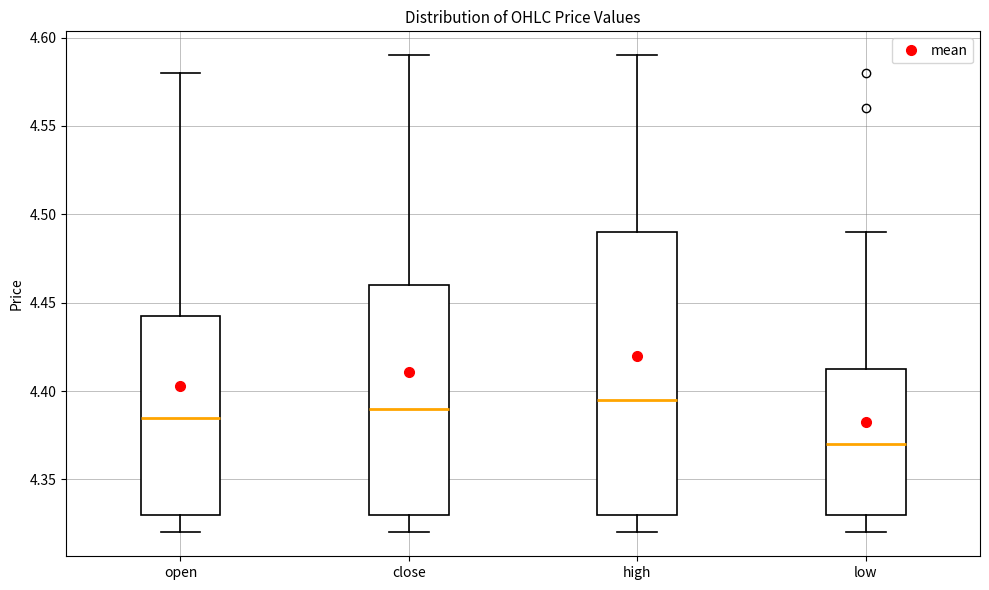

Reading left to right, transcribe this box plot: for each box, give where its median line is, the range the box spans, and where its two whiskers end, as read against the y-axis. The values are not printed on the chart, so give them approximately, as read against the axis.

open: median 4.385, box 4.330 to 4.445, whiskers 4.320 to 4.580
close: median 4.390, box 4.330 to 4.460, whiskers 4.320 to 4.590
high: median 4.395, box 4.330 to 4.490, whiskers 4.320 to 4.590
low: median 4.370, box 4.330 to 4.415, whiskers 4.320 to 4.490